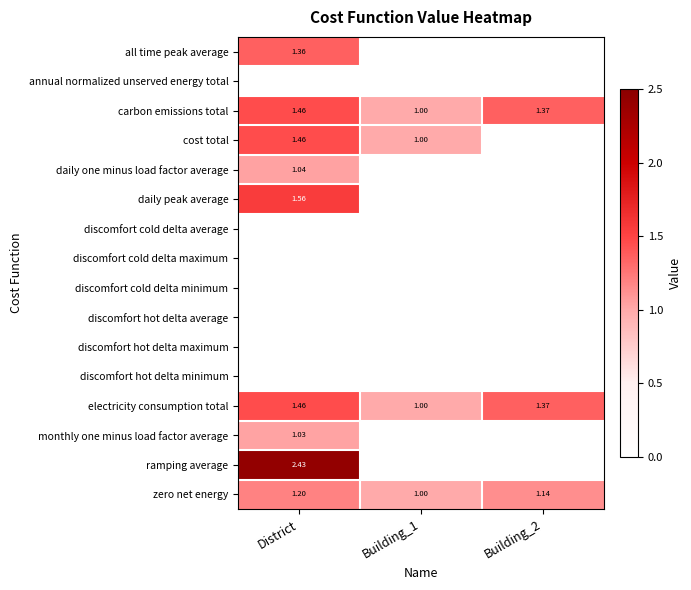

Count the number of categories in the chart.

3